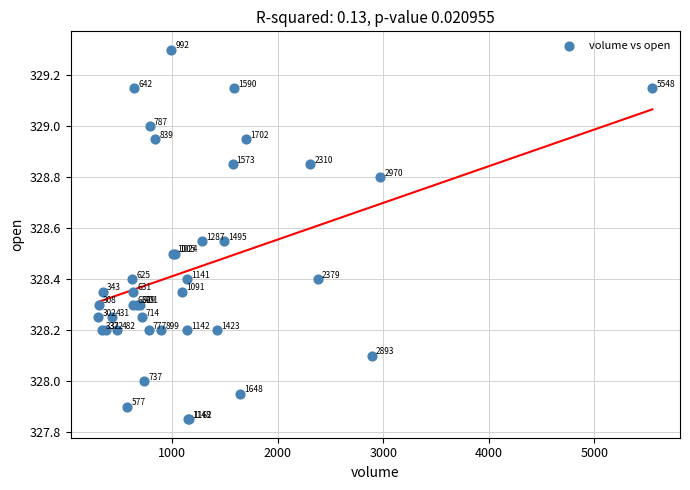

What Y value in the scatter plot is closest to 328?

328.0